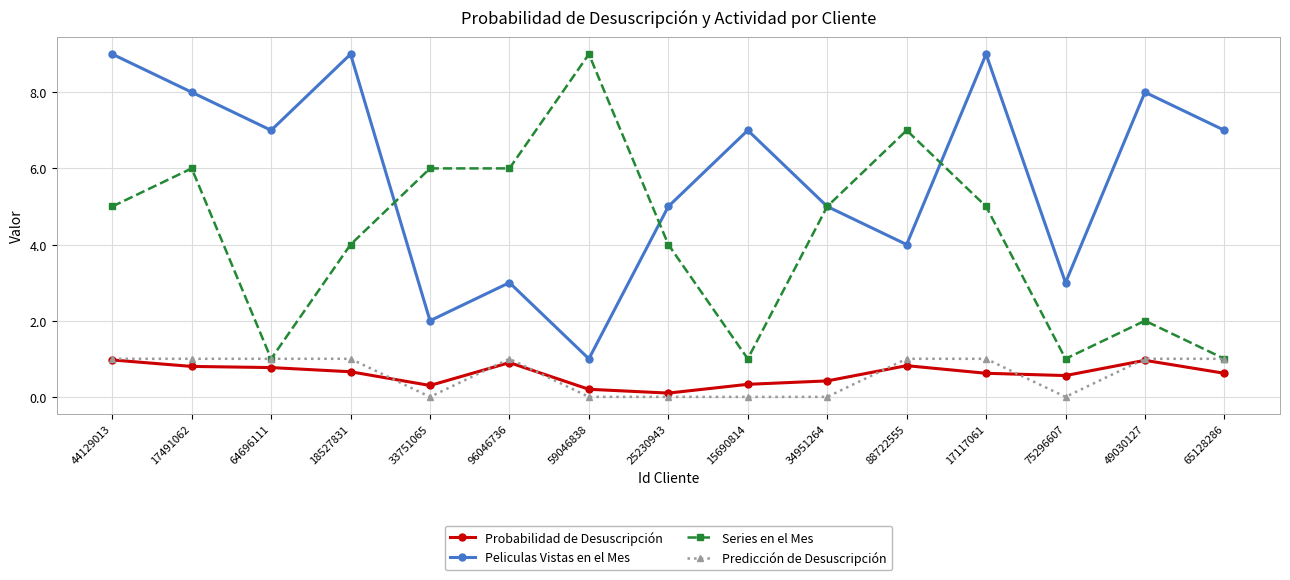

How many data points in Predicción de Desuscripción are less than 1?

6